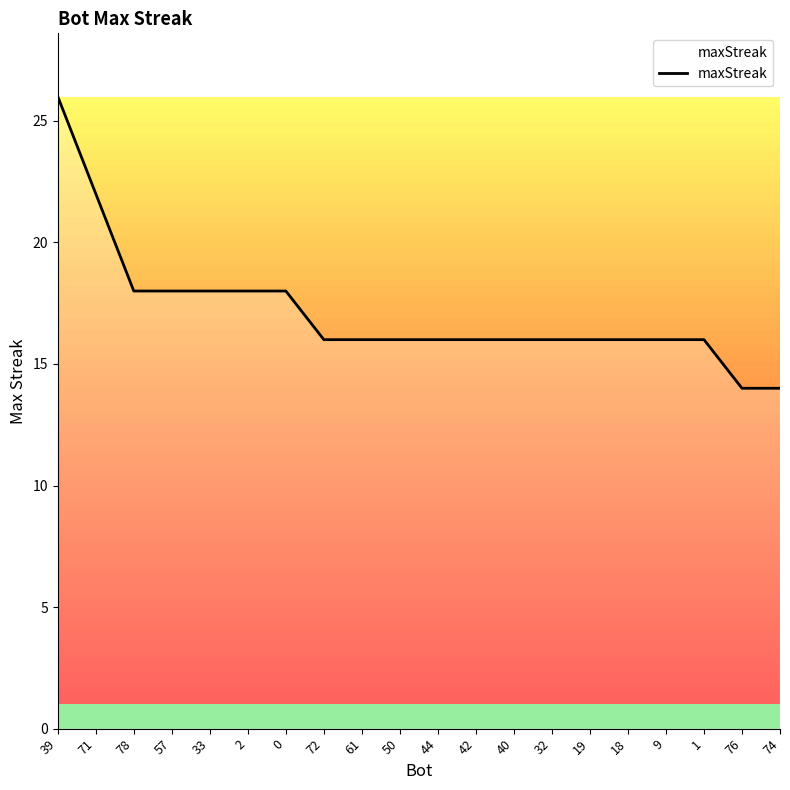

The chart shows a value of 18 at 0. True or false?

True